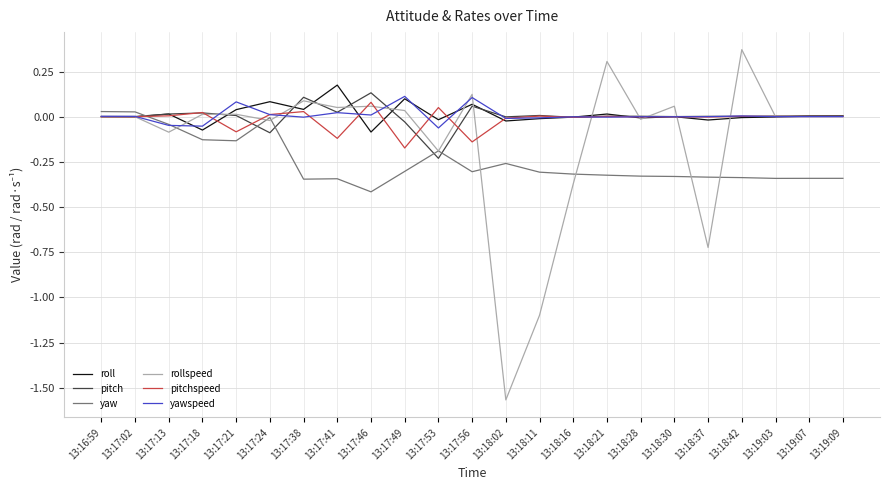

True or false: rollspeed and yawspeed cross at least once.

True